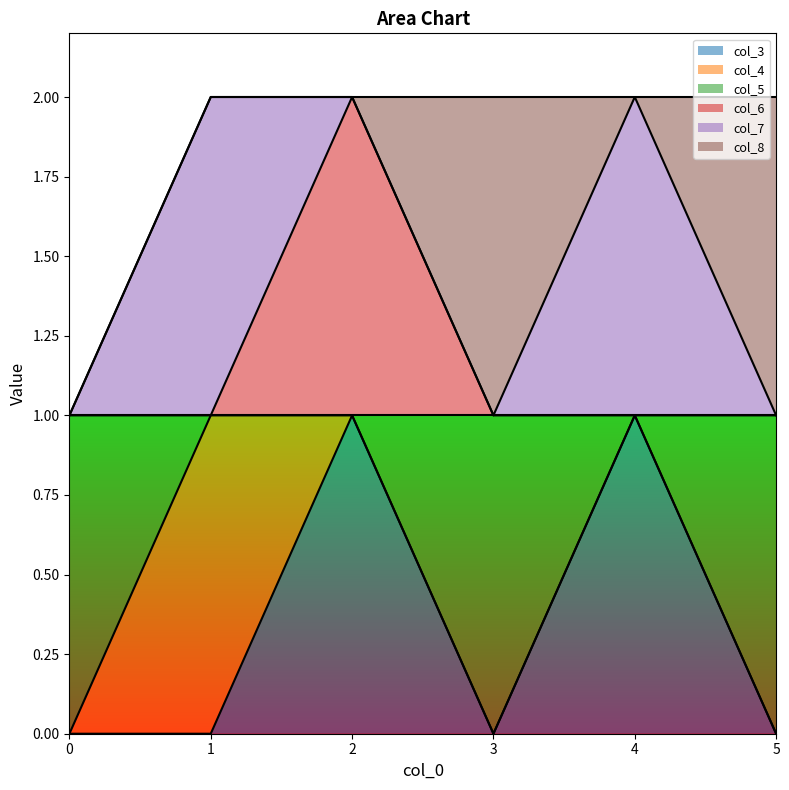

What is the maximum value for col_5?

1